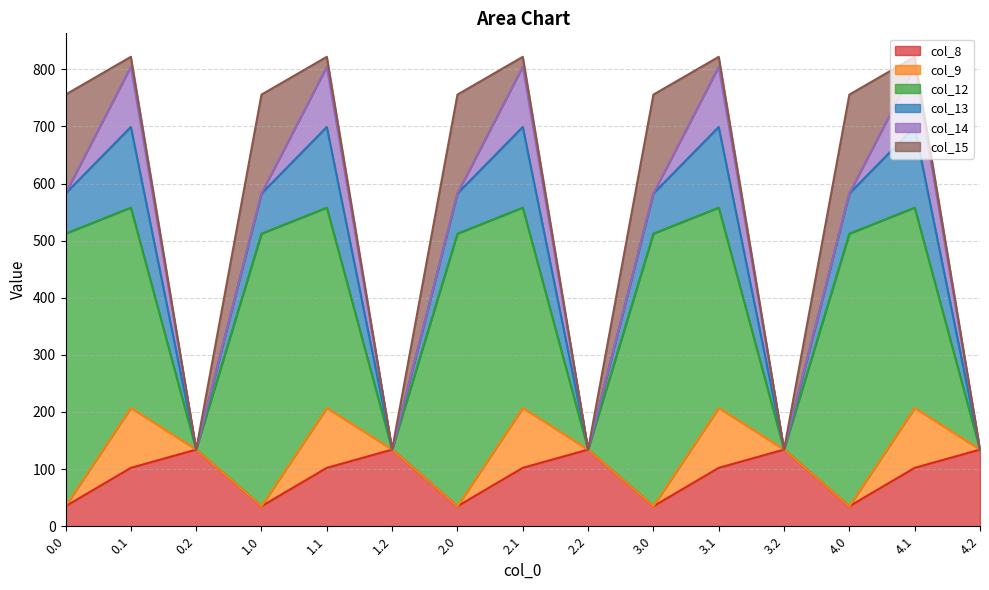

How many intersections are there between col_9 and col_8?

10